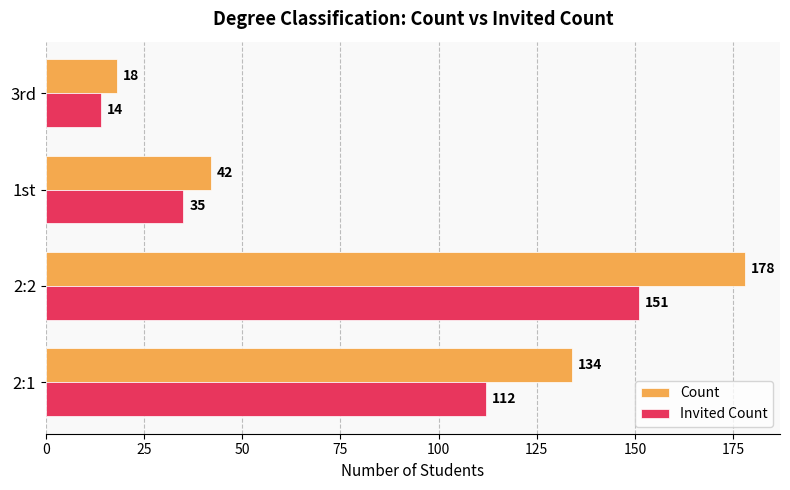

What is the lowest value of the Count series?

18